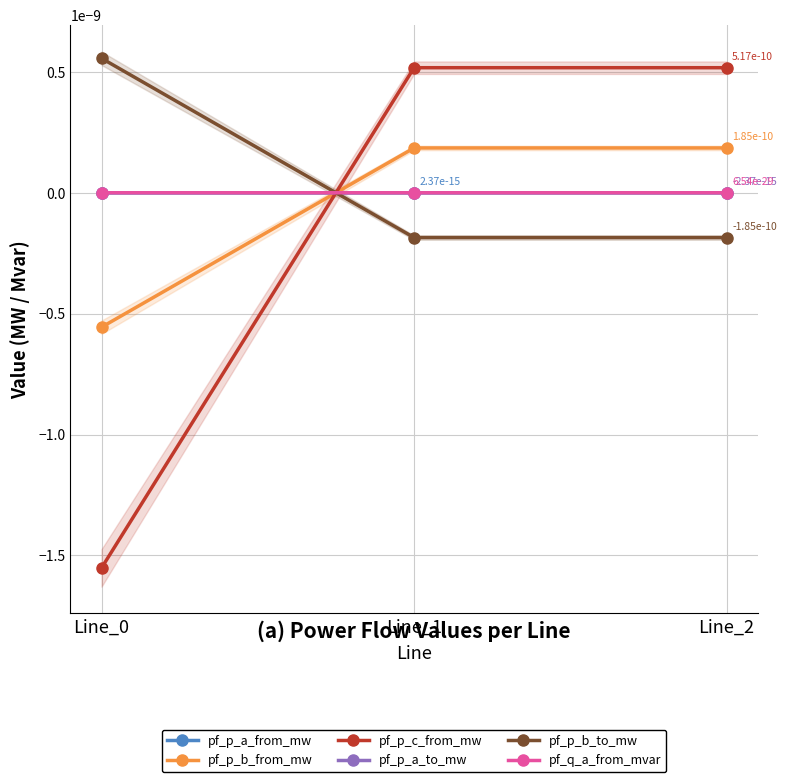

At which category is the sum across all series the highest?

Line_2